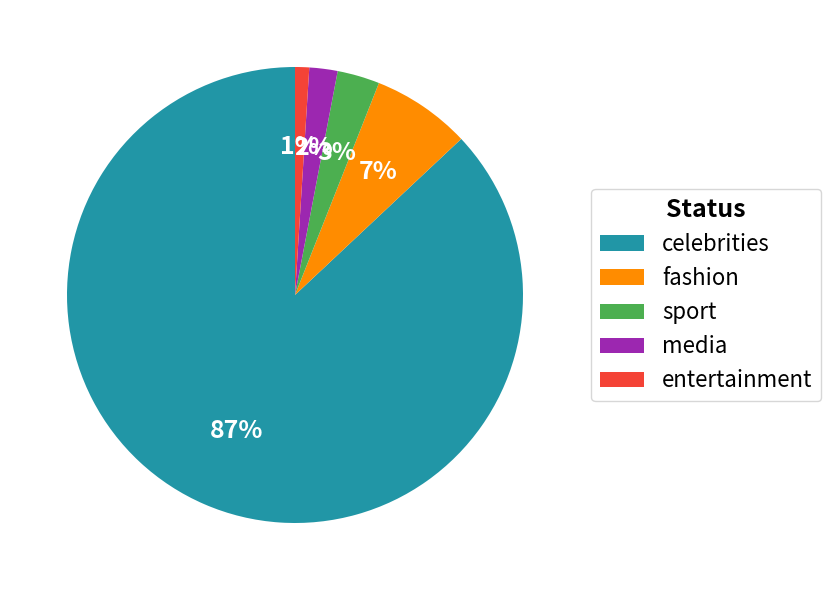

Combined, do sport and media account for over 50%?

No